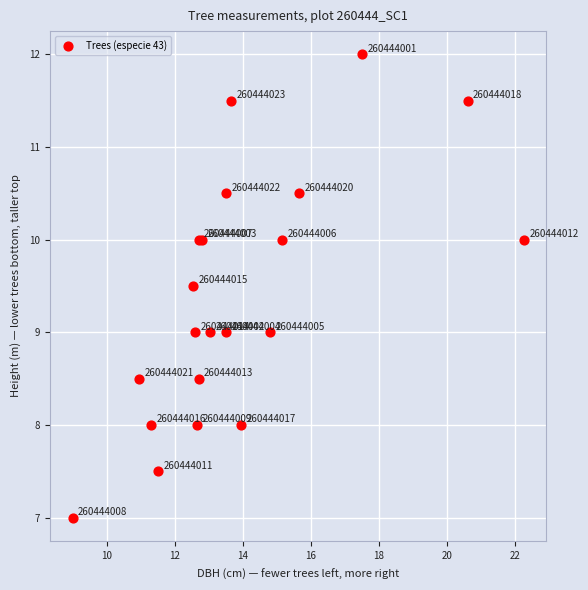

What Y value in the scatter plot is closest to 9?

9.0